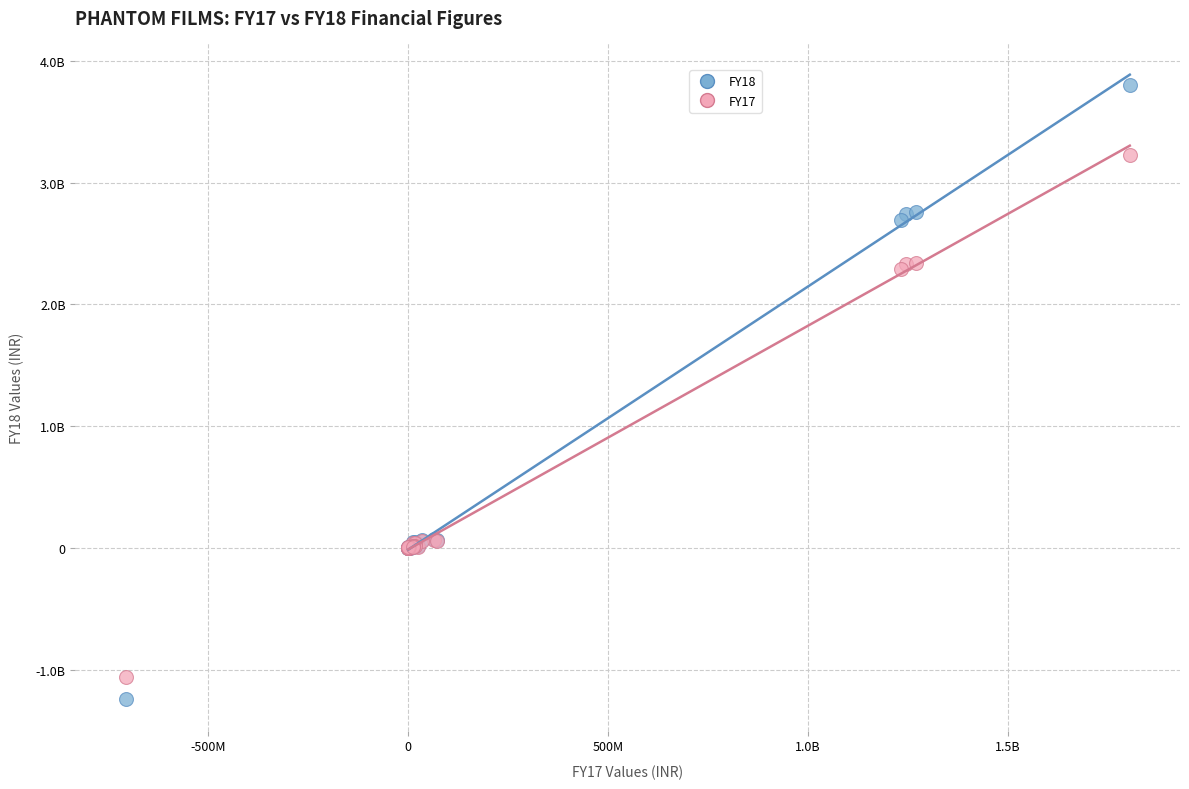

What are all the series names shown in the legend?

FY18, FY17